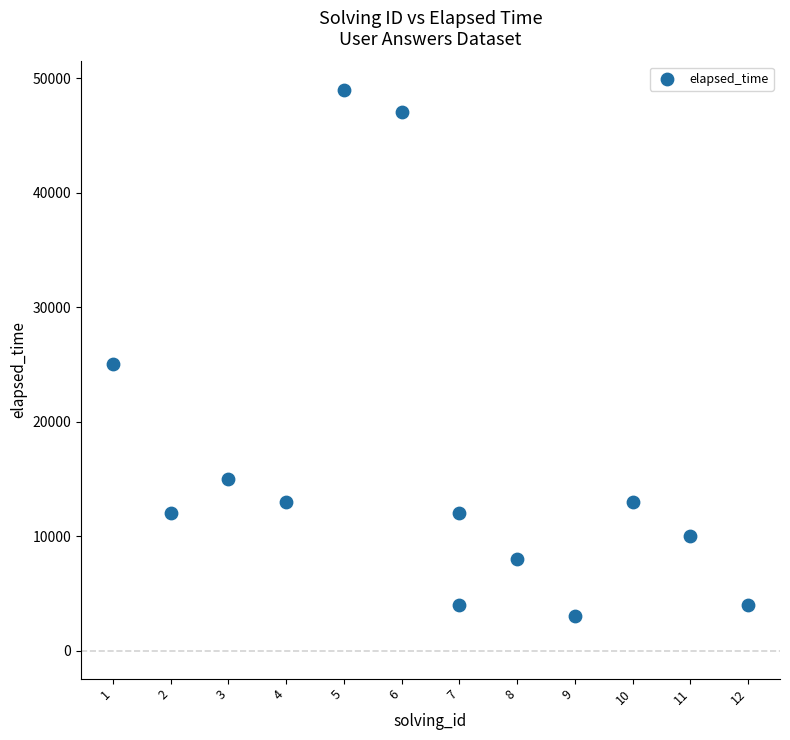

What is the range of X values (max minus min)?

11